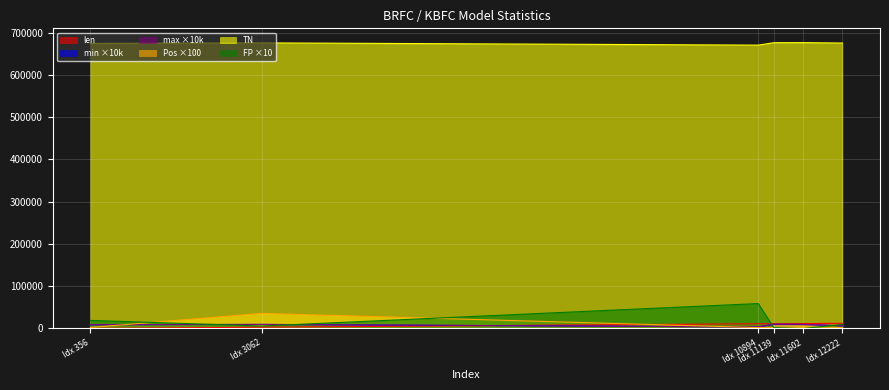

What is the difference between the maximum and second lowest values in the len series?

9237.0